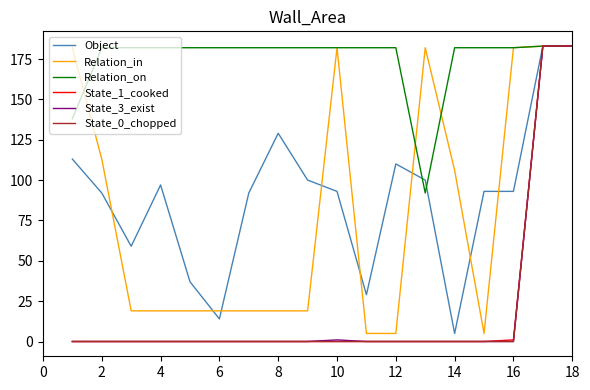

Which series has the largest total across all categories?

Relation_on